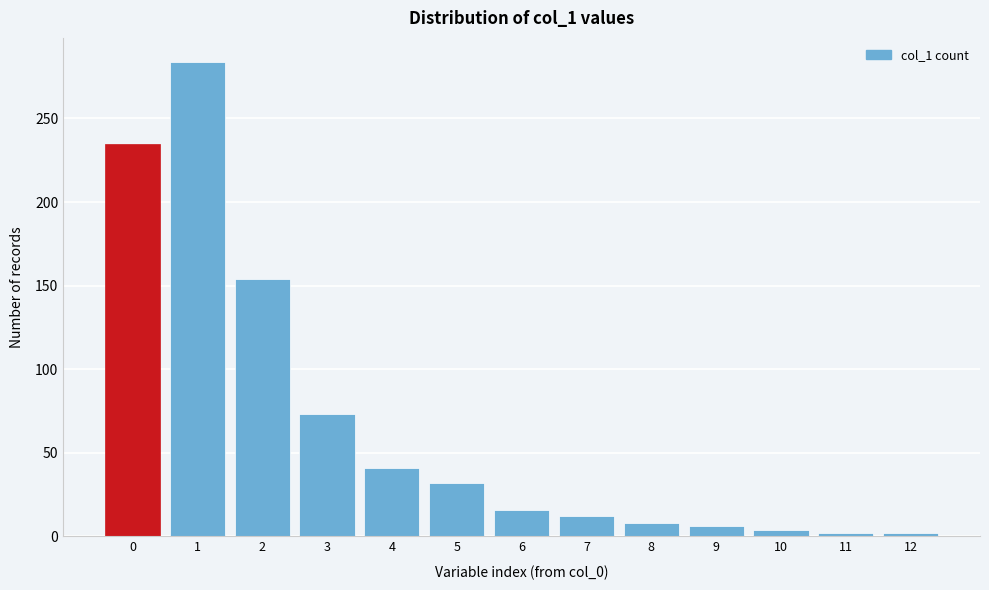

Reading left to right, what are all the values shown in this chart?

235	284	154	73	41	32	16	12	8	6	4	2	2